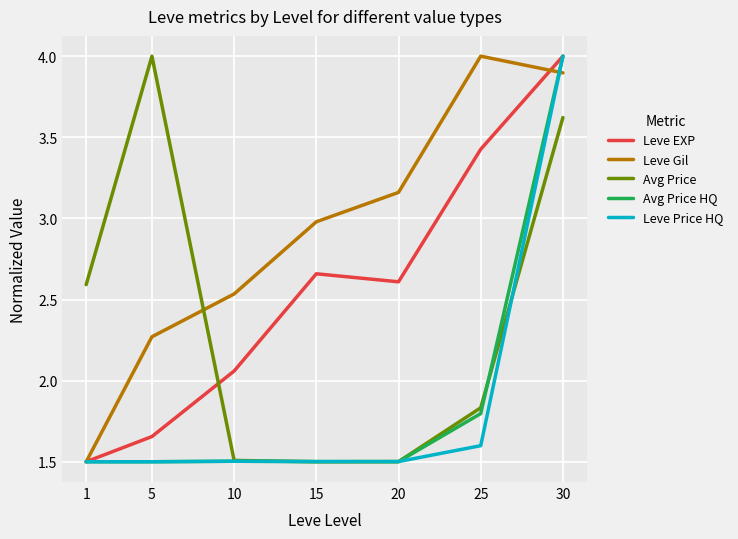

At how many categories does at least one series exceed 1?

7